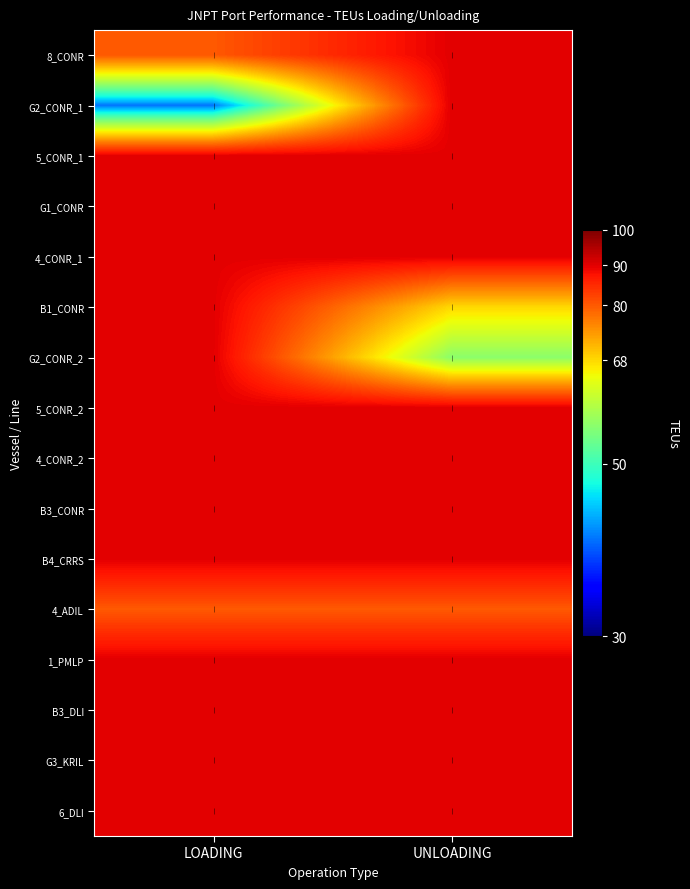

Which has a higher value, UNLOADING or LOADING?

UNLOADING